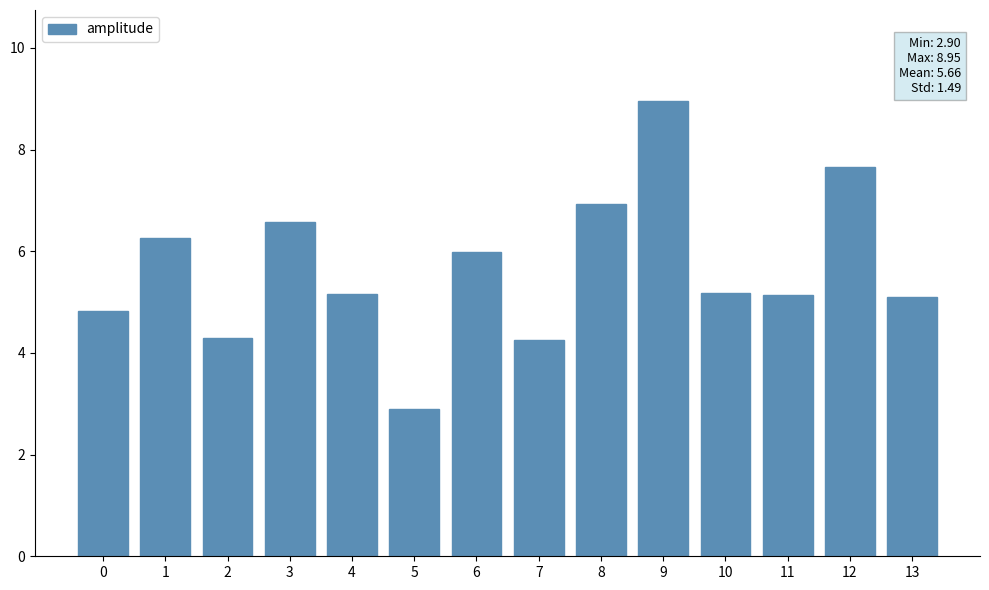

Which label corresponds to the smallest value in the chart?

5